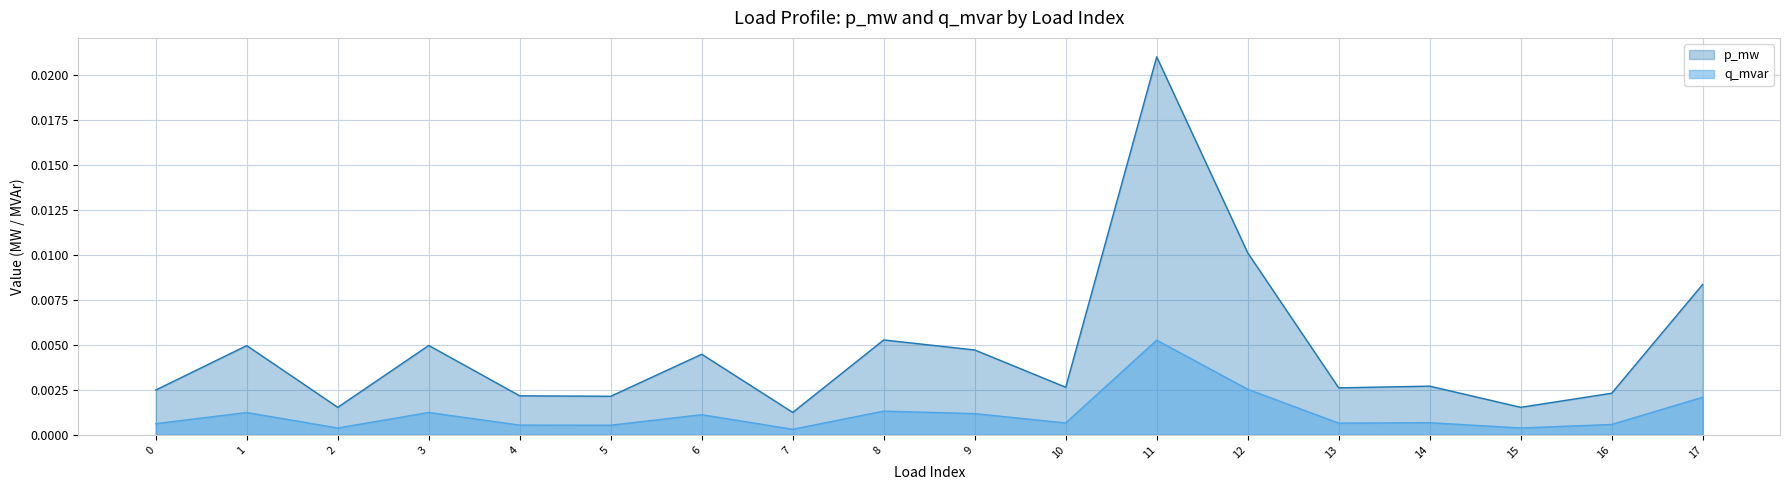

At how many categories does at least one series exceed 0?

18